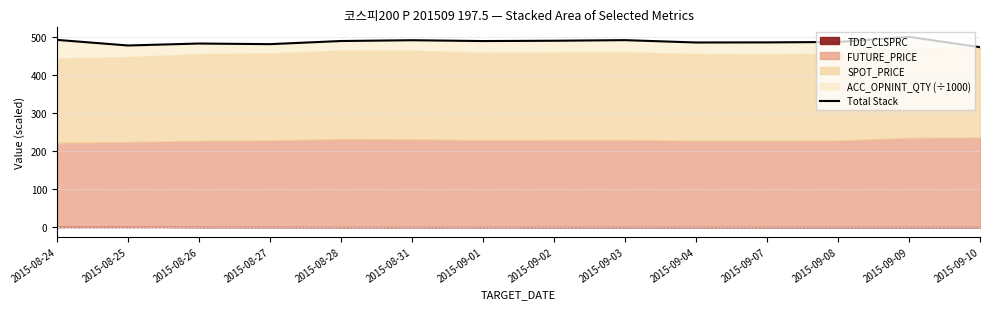

Between 2015-09-03 and 2015-08-26, which is larger?

2015-09-03